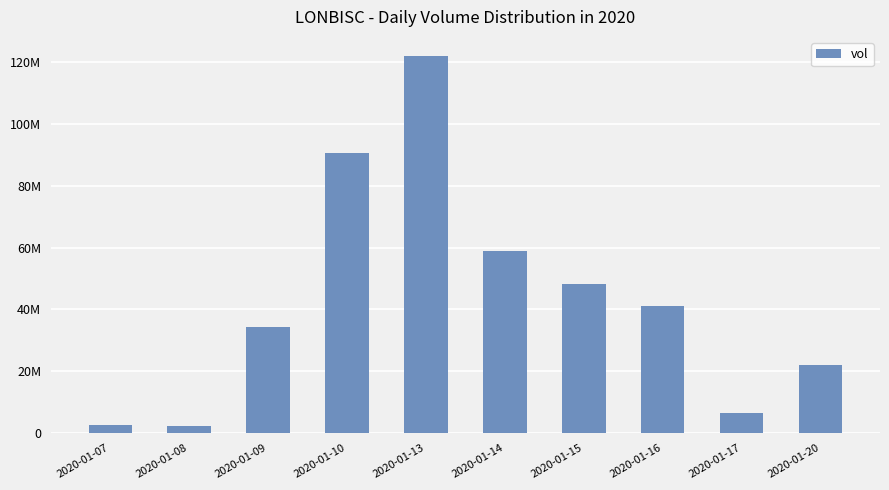

Reading left to right, what are all the values shown in this chart?

2521900	2292600	34315500	90733600	122115800	58971800	48205300	41031700	6522000	22102400